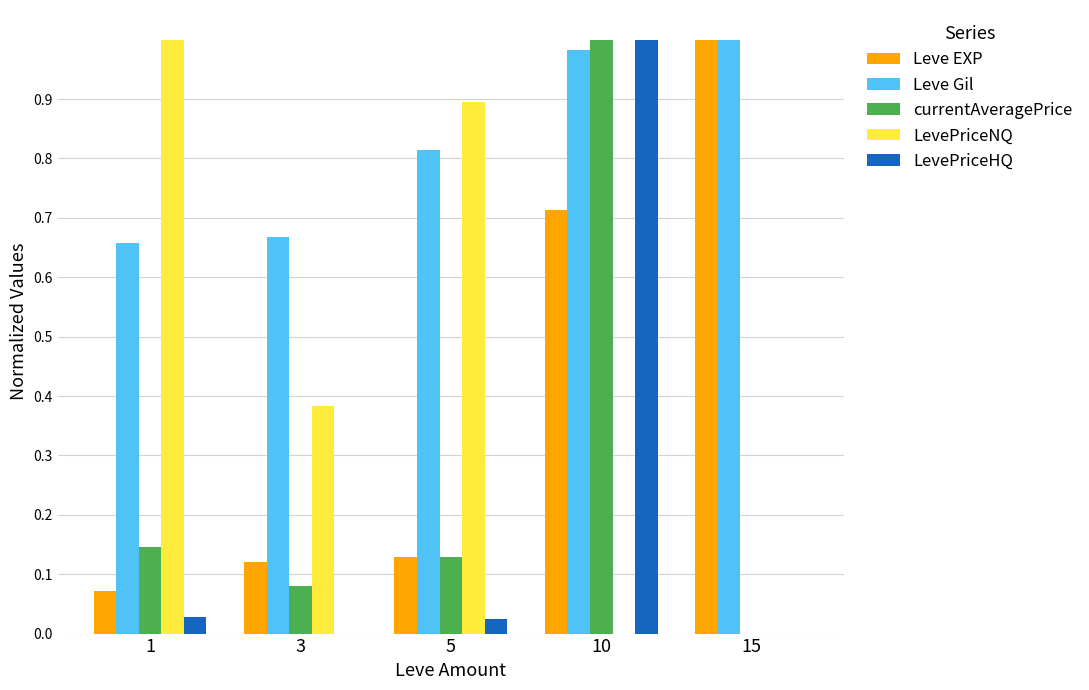

Is it true that LevePriceNQ equals 0.0 at 10?

True